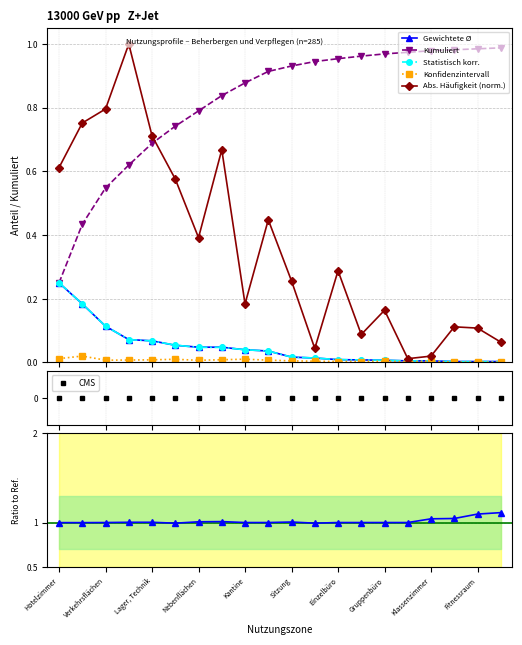

What is the value of the Abs. Häufigkeit point at the 13th from the left?

0.3